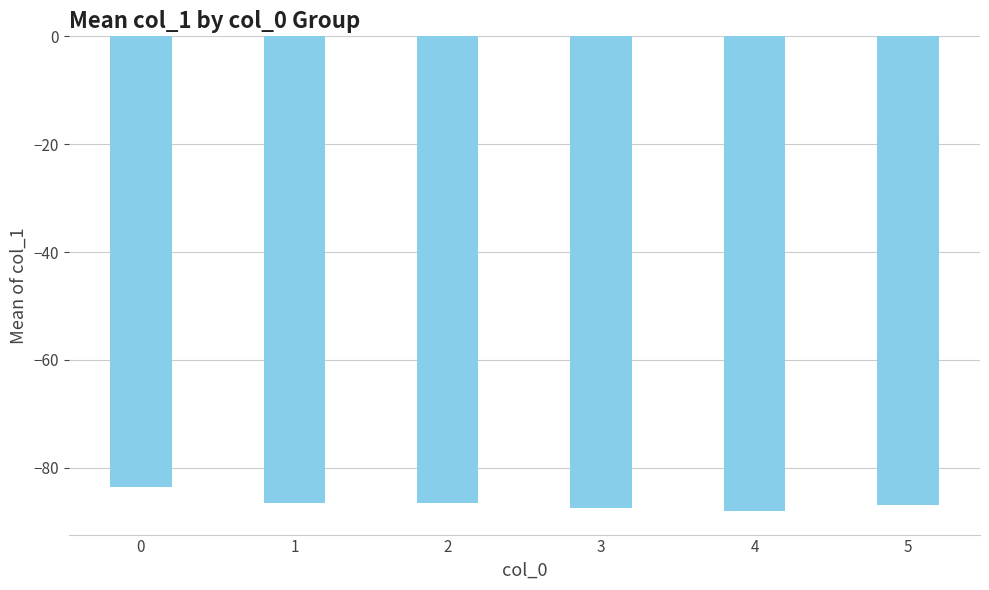

The chart shows a value of -30.2 at 4. True or false?

False